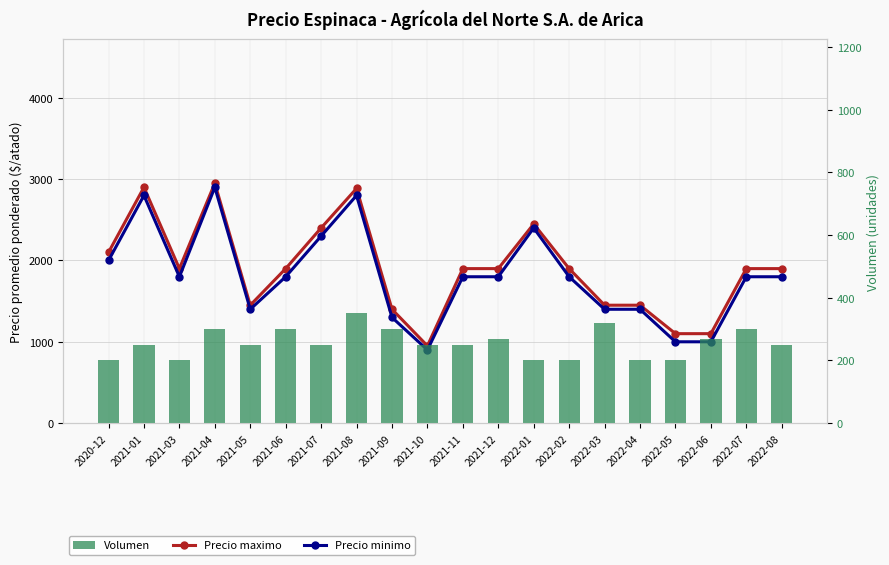

What is the difference between the Volumen values at 2022-06 and 2021-11?

20